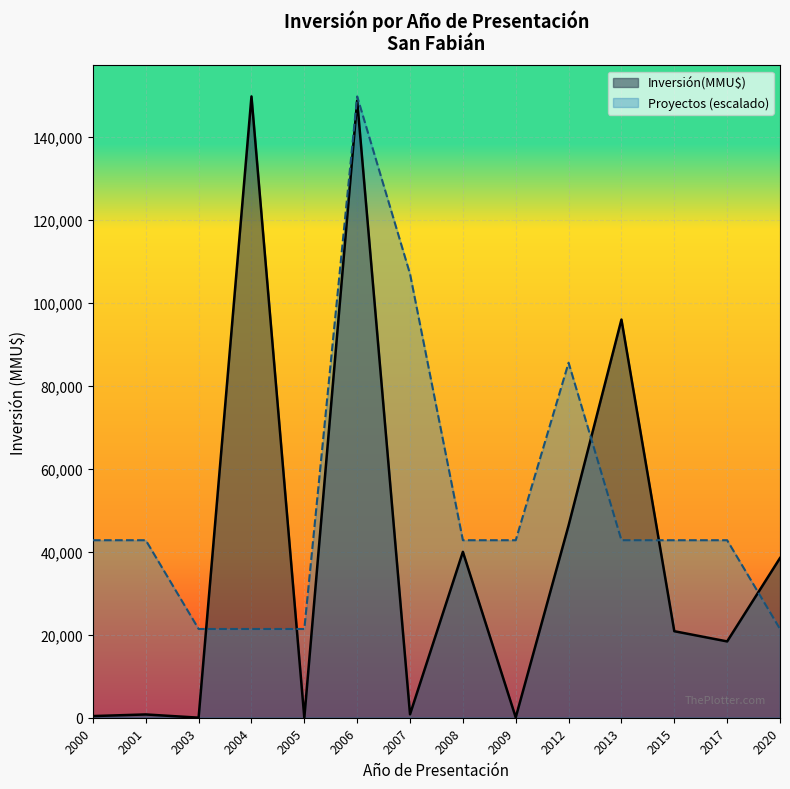

Between 2003 and 2006, which series saw the biggest shift?

Inversión(MMU$)